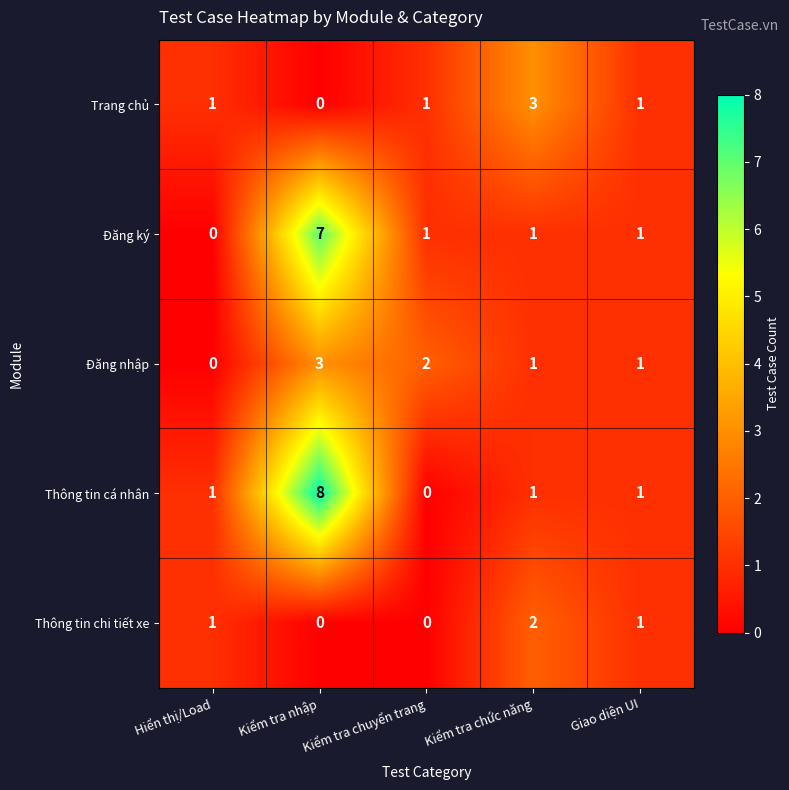

At which category does the chart reach its peak across all series?

Kiểm tra nhập